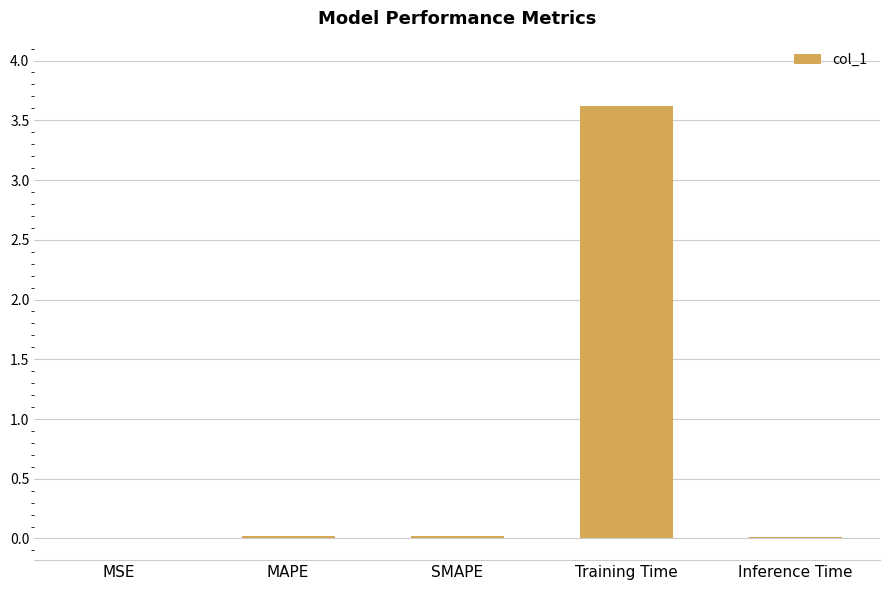

What is the greatest value displayed?

3.6